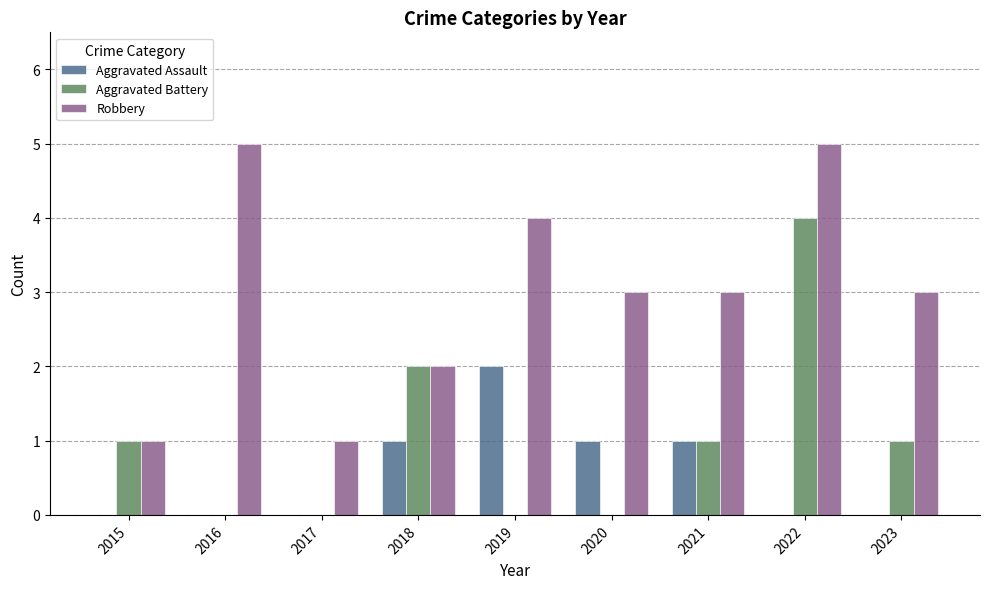

Which series changed the most between 2015 and 2023?

Robbery